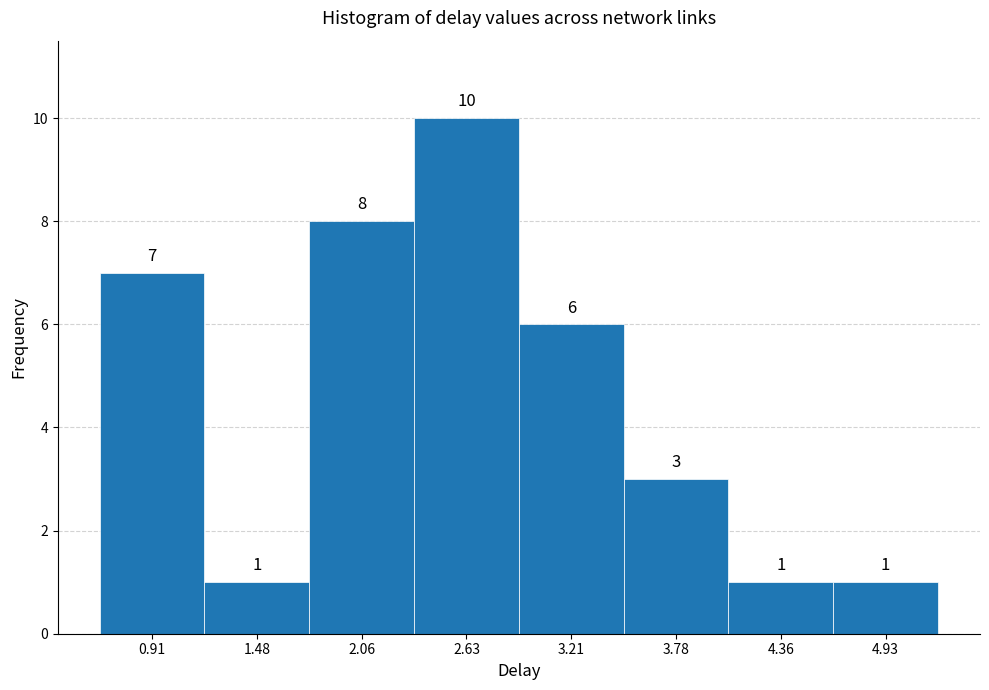

What is the height of the bar covering 0.6 to 1.2 on the x-axis? The bar edges are not printed on the chart, so give them approximately, as read against the axis.

7